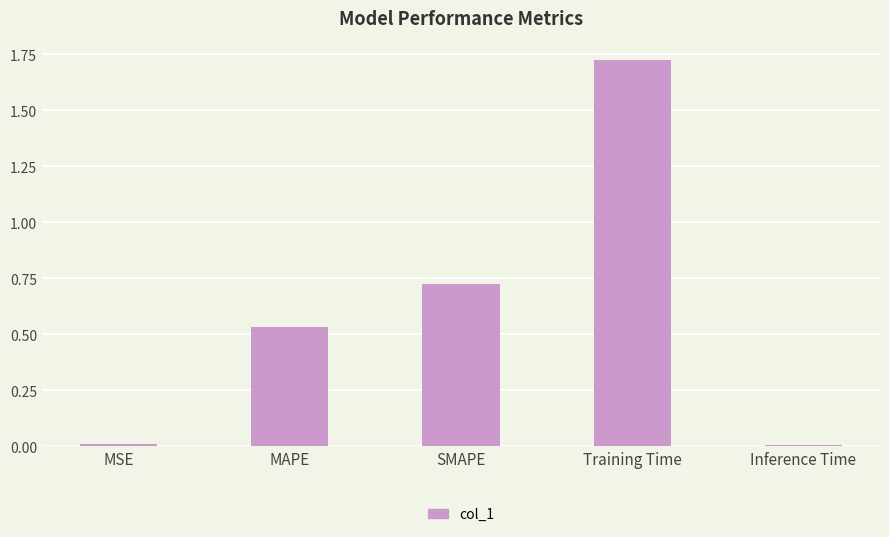

Are the bars grouped side by side (vs. stacked)?

No